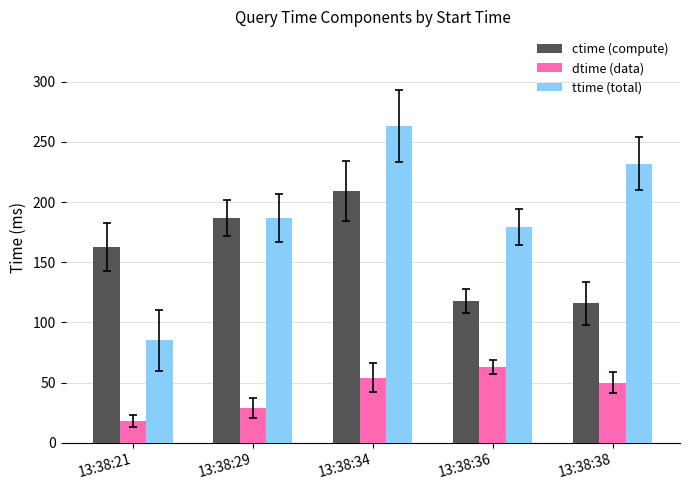

What is the difference between the highest and lowest values at 13:38:34?

209